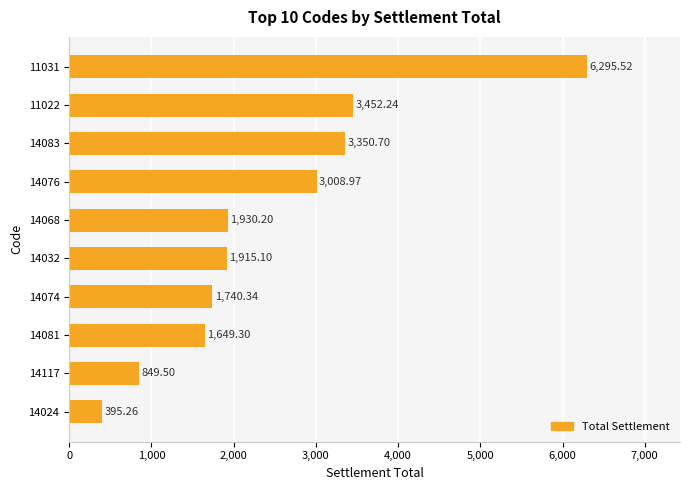

Which has a higher value, 11022 or 14117?

11022